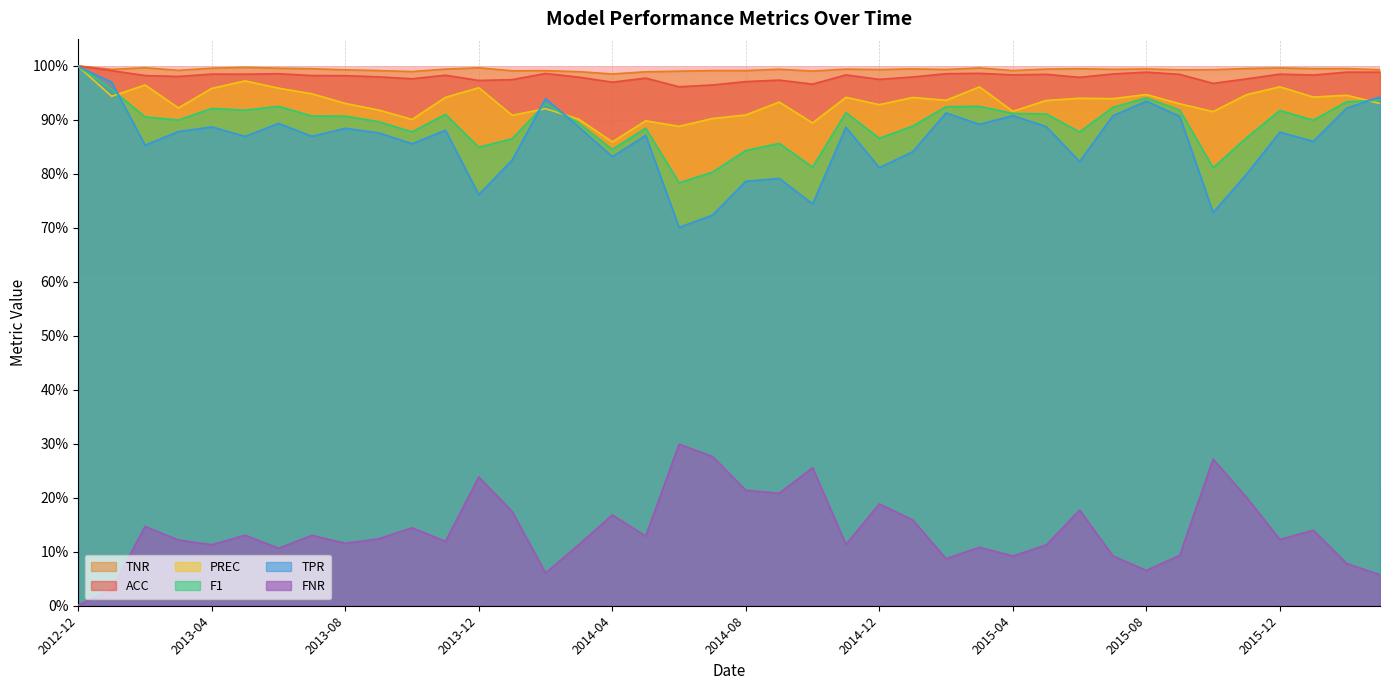

Rank the series by their maximum value, from lowest to highest.

FNR, TPR, F1, PREC, ACC, TNR